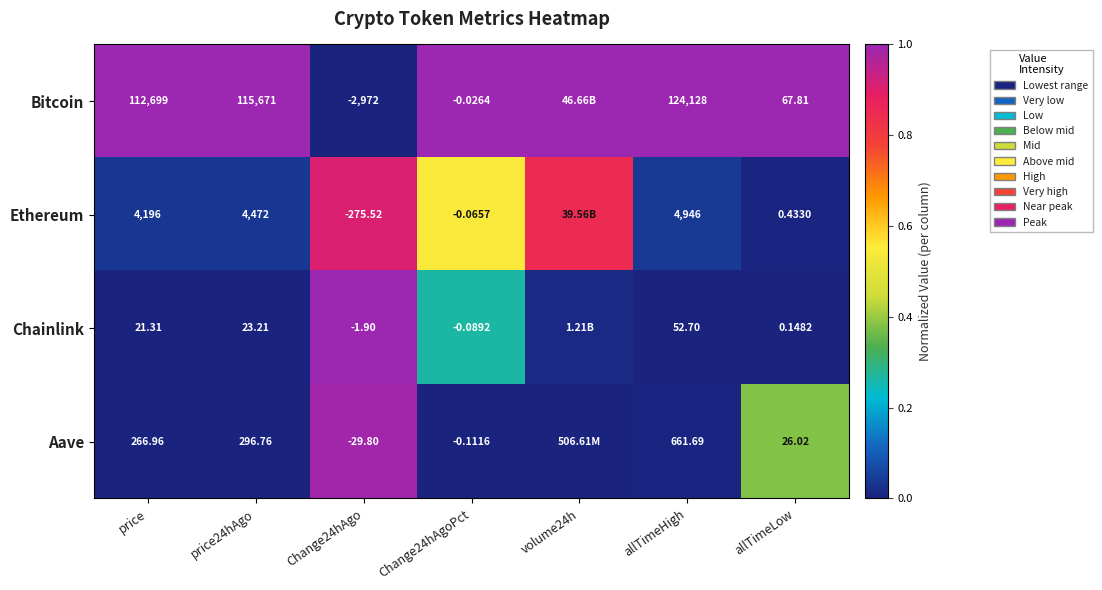

Which series changed the most between price24hAgo and Change24hAgoPct?

Bitcoin